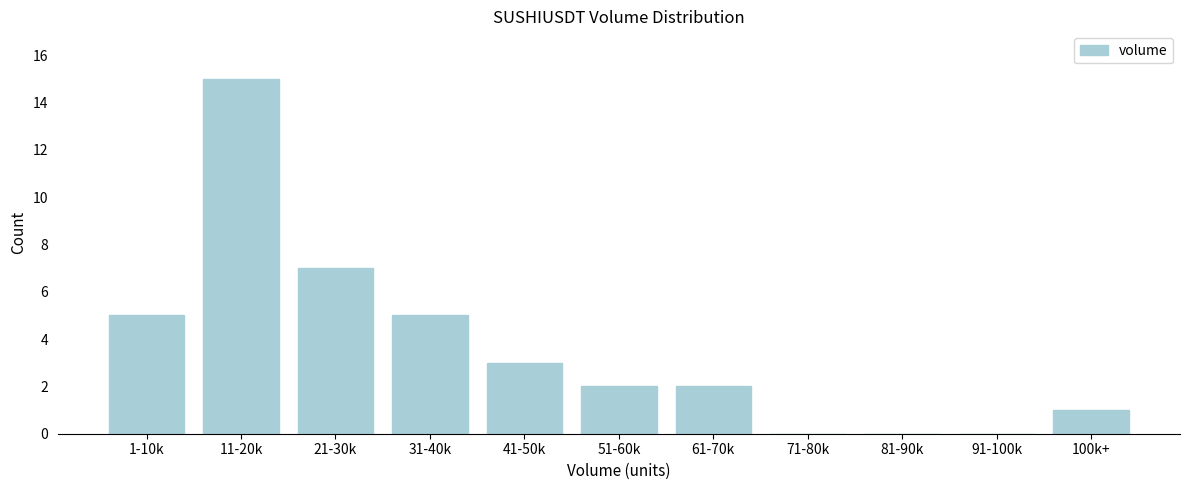

Reading left to right, transcribe all the data shown in this chart.

1-10k=5	11-20k=15	21-30k=7	31-40k=5	41-50k=3	51-60k=2	61-70k=2	71-80k=0	81-90k=0	91-100k=0	100k+=1